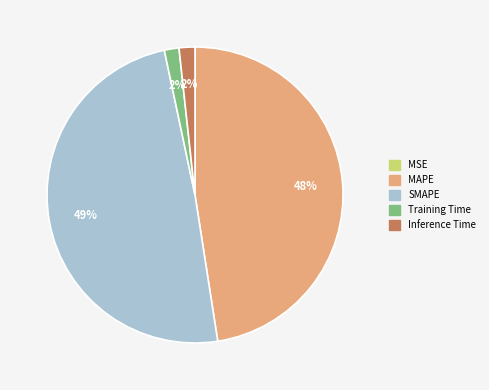

Do SMAPE and Training Time together represent more than half of the pie?

Yes